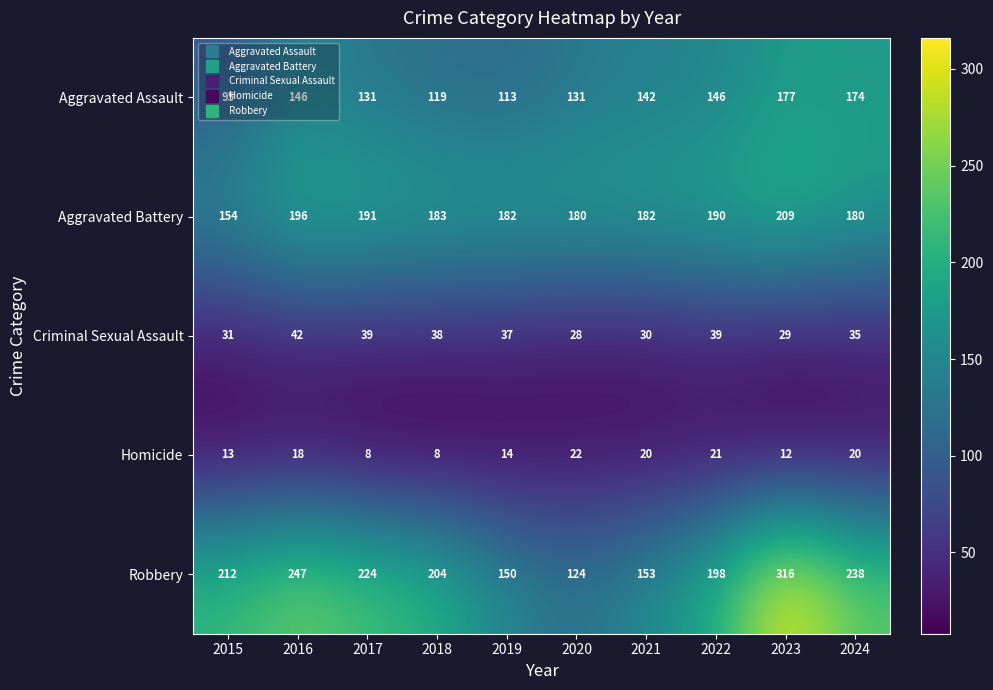

How many distinct data groups are displayed?

5